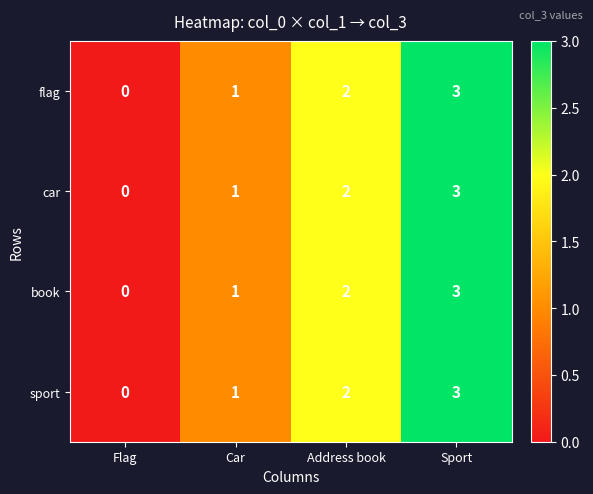

Rank the categories by flag value from highest to lowest.

Sport, Address book, Car, Flag